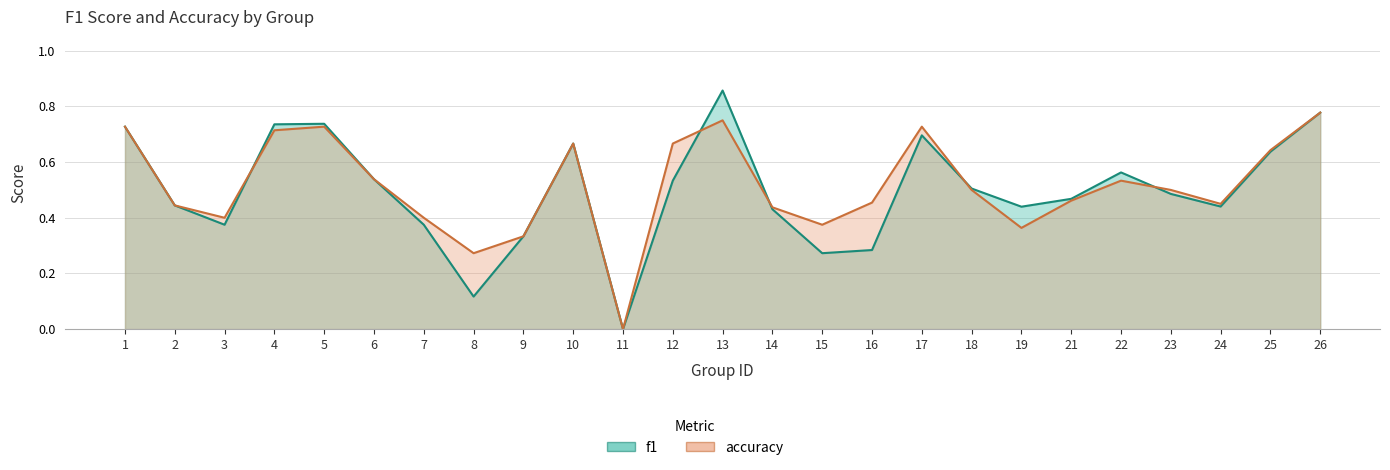

How many lines are shown in the chart?

2